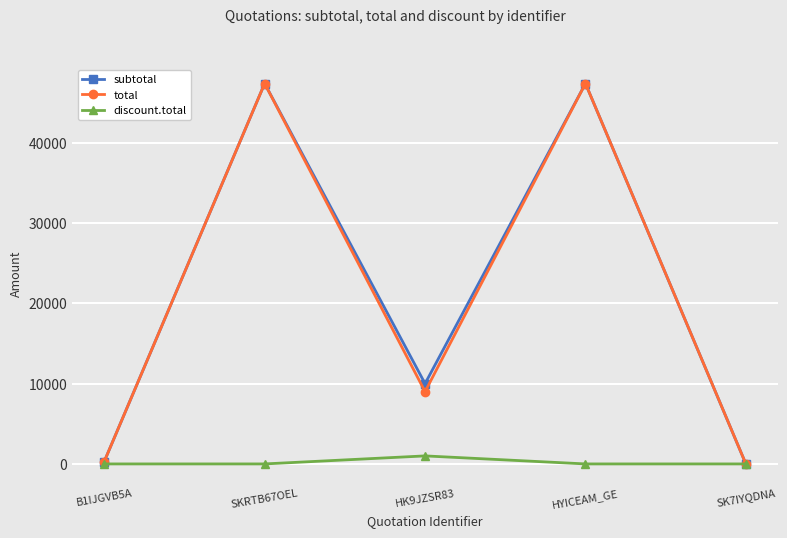

What is the spread (max minus min) of values at SKRTB67OEL?

47370.0